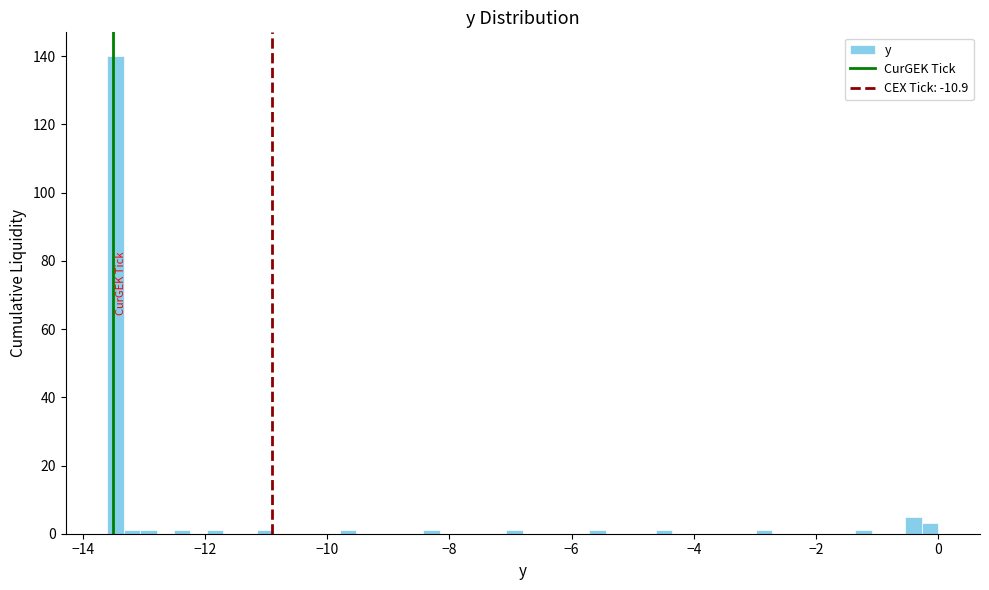

Read against the x-axis, roughly where is the centre of the tallest bar?

-13.4